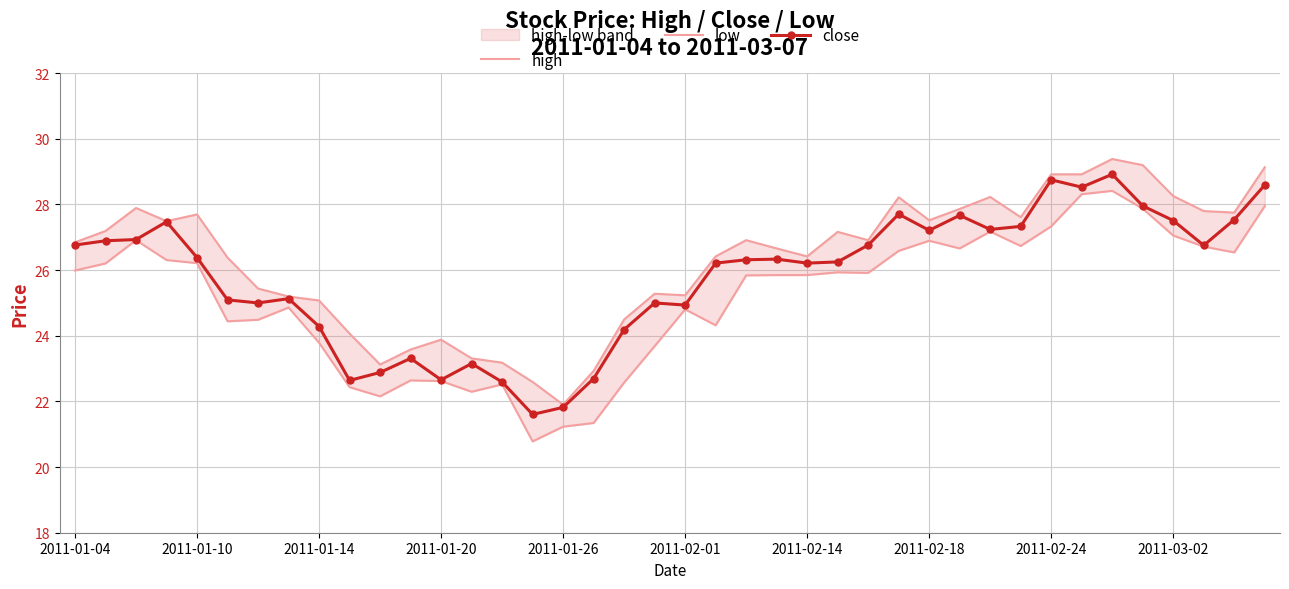

What is the difference between the maximum and minimum values in the high series?

7.5